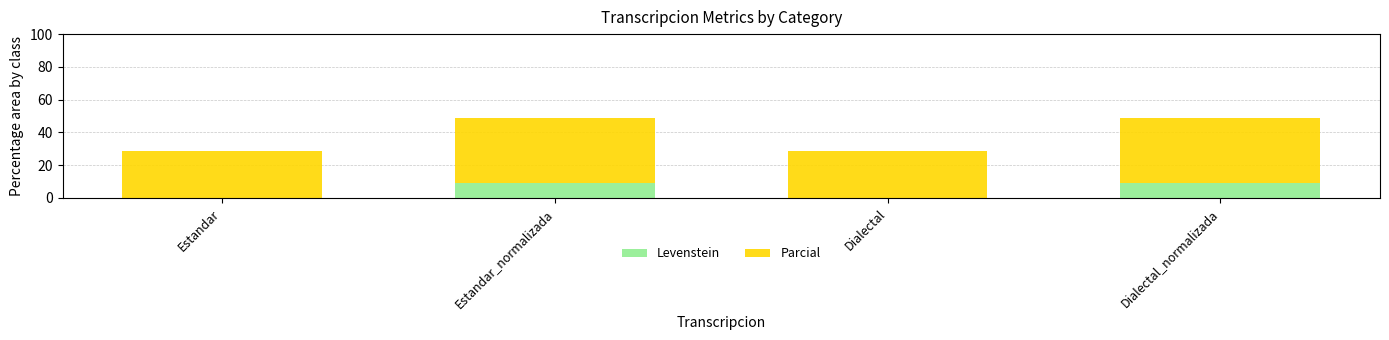

Does the chart contain stacked bars?

Yes